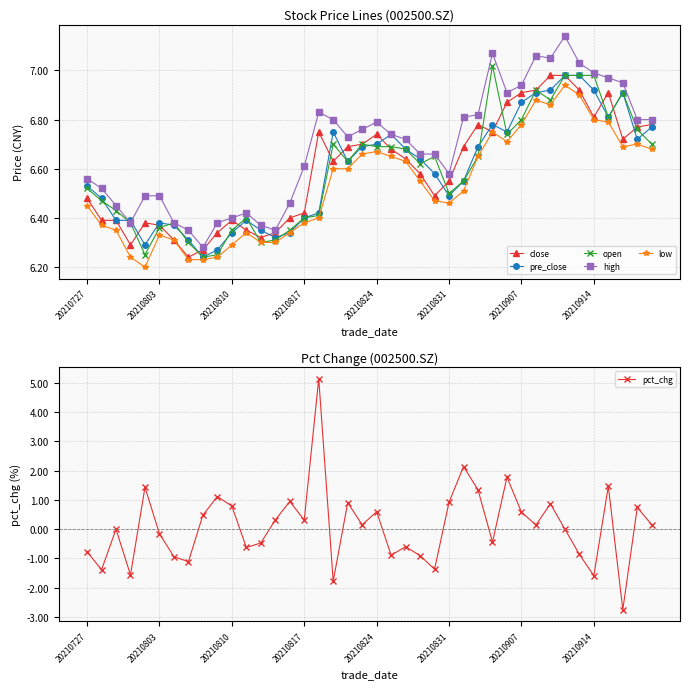

True or false: close has more than 0 interior local peaks.

True